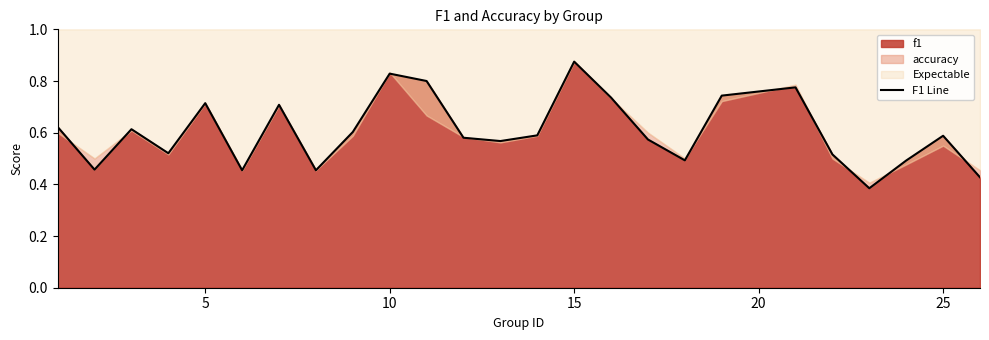

Is it true that f1 equals 1.1 at 5?

False